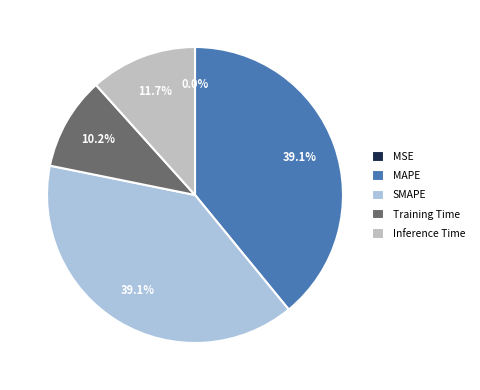

Is there a majority slice in this chart?

No